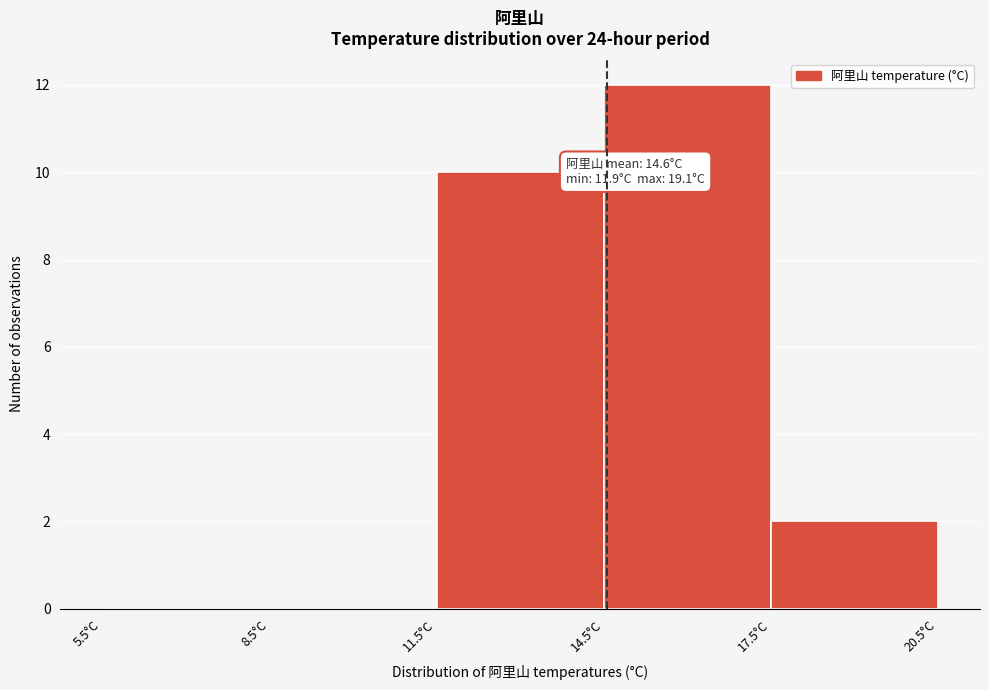

Which range on the x-axis has the tallest bar?

14.5 to 17.5